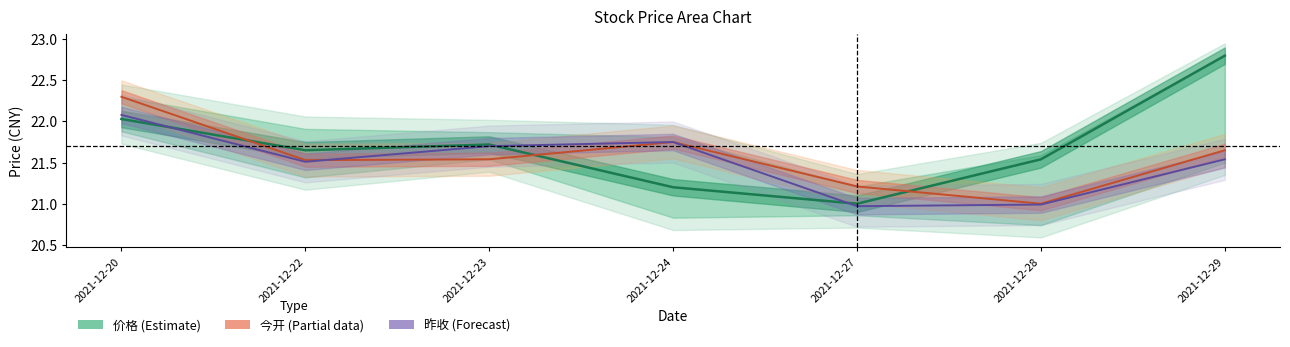

How many intersections are there between 今开 (中心线) and 昨收 (中心线)?

1